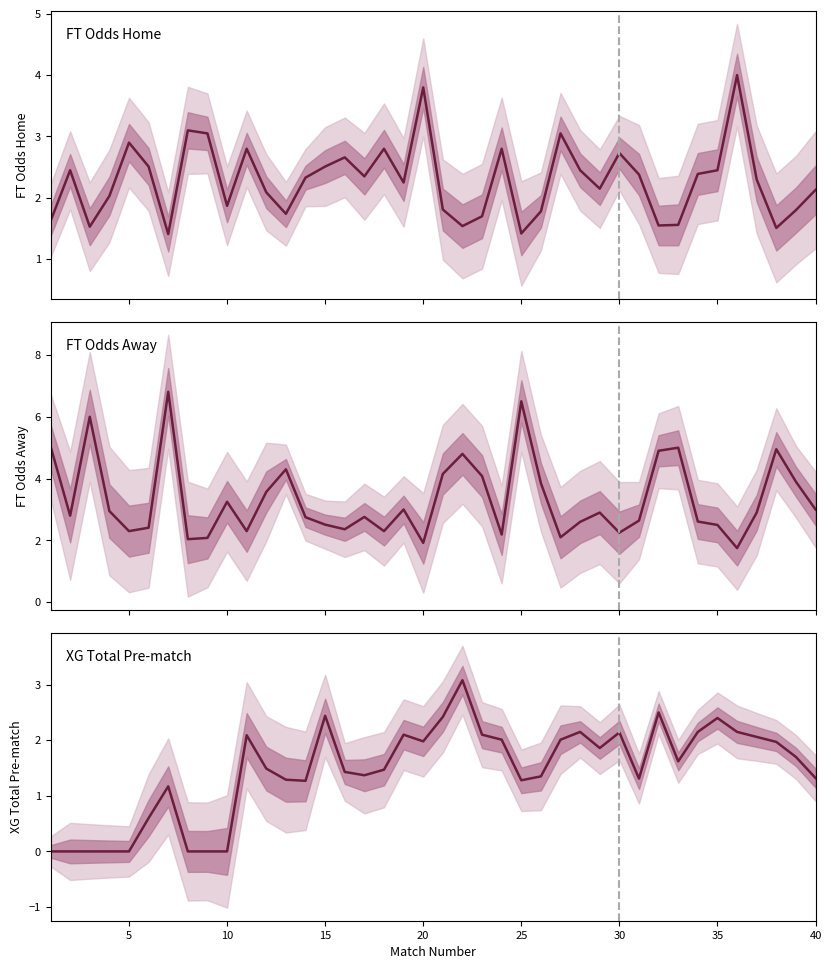

How many distinct data groups are displayed?

3